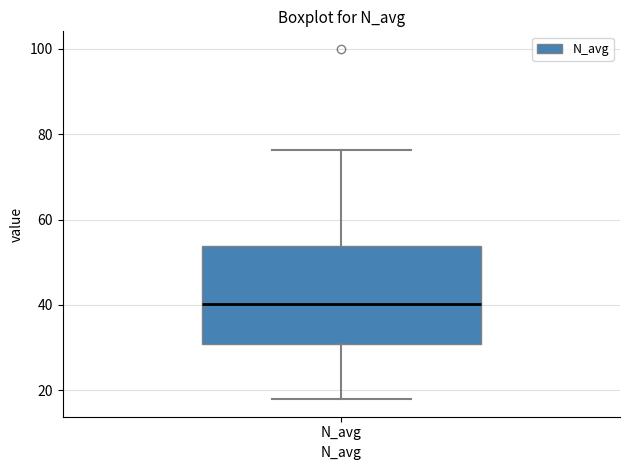

Where is the lower edge of the box for N_avg on the y-axis? The values are not printed on the chart, so give them approximately, as read against the axis.

30